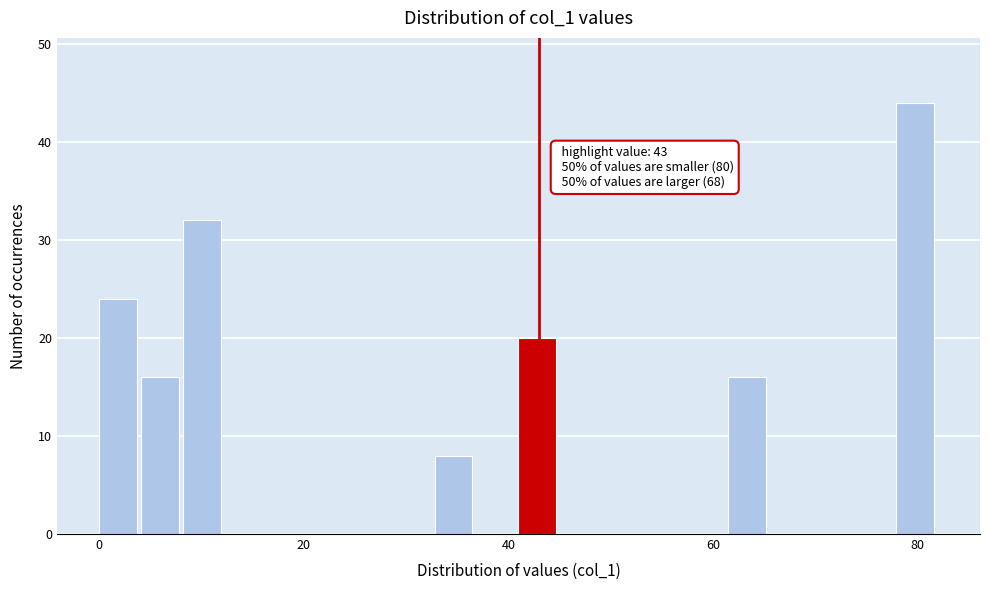

Read against the x-axis, roughly where is the centre of the tallest bar?

80